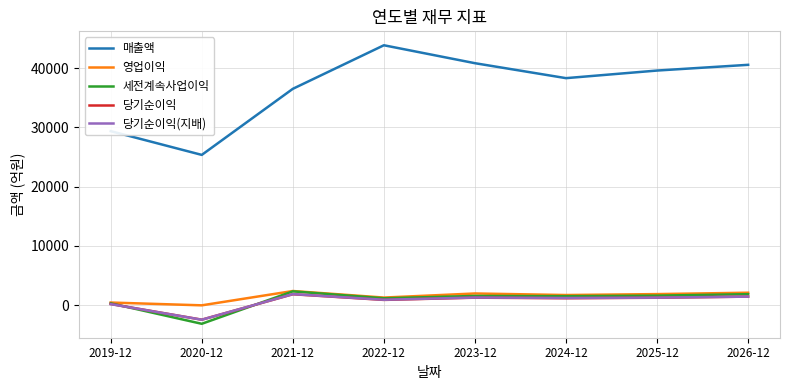

What is the lowest value of the 세전계속사업이익 series?

-3149